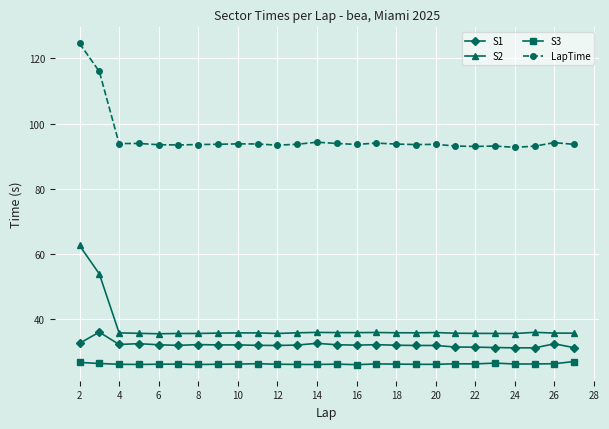

What is the difference between the maximum and second lowest values in the LapTime series?

31.7